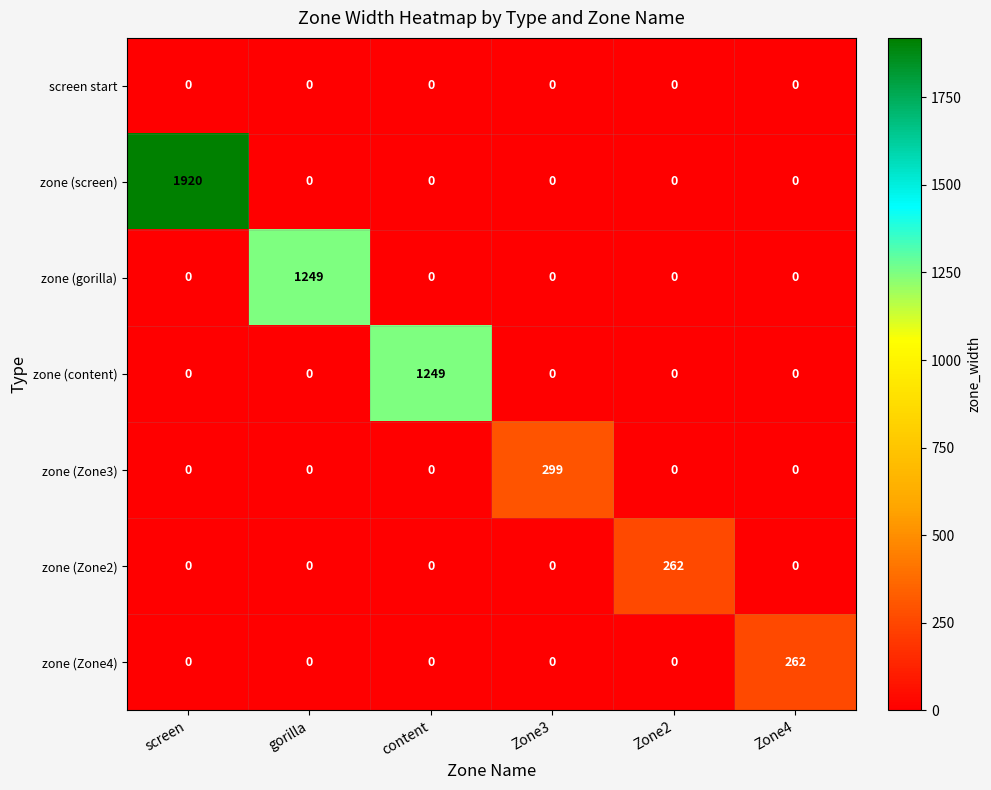

At which category is the sum across all series the highest?

screen